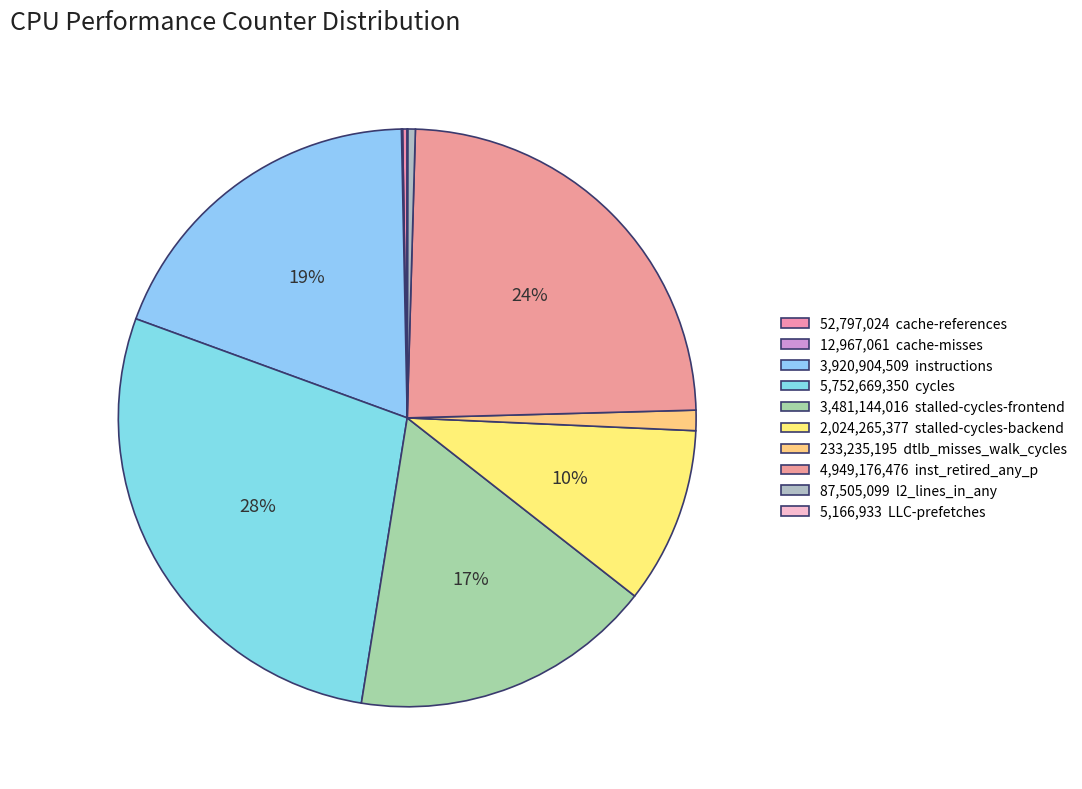

Is there any slice that represents more than half of the pie?

No